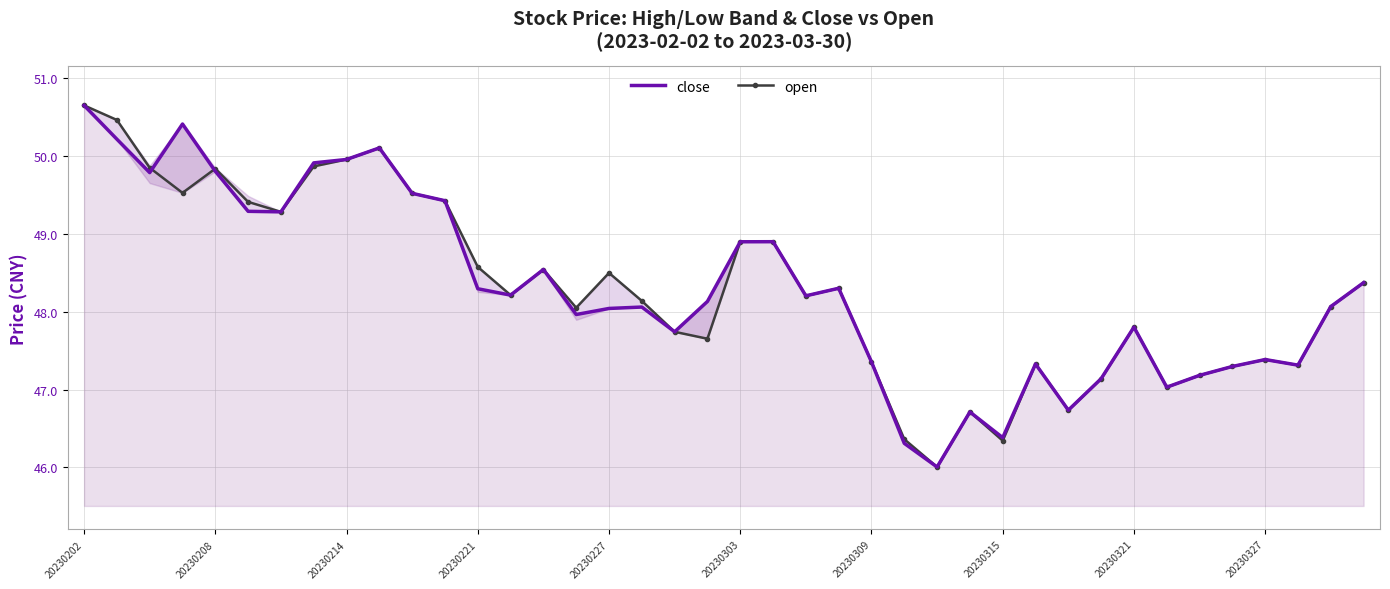

What is the value of the open point at the 23rd from the left?

48.2